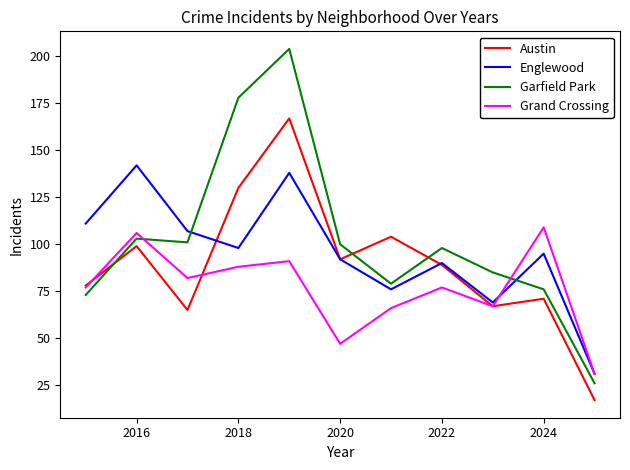

What is the difference between the maximum and minimum values in the Englewood series?

111